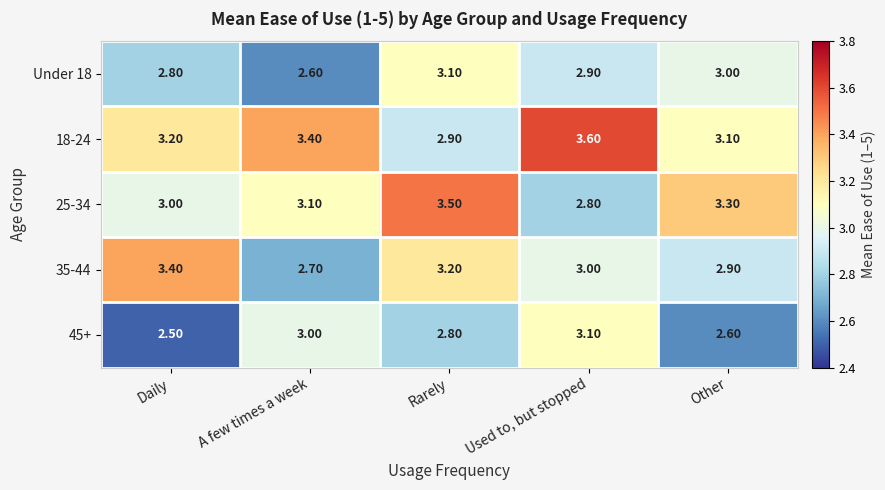

Where is Under 18 nearest to the value 2?

A few times a week